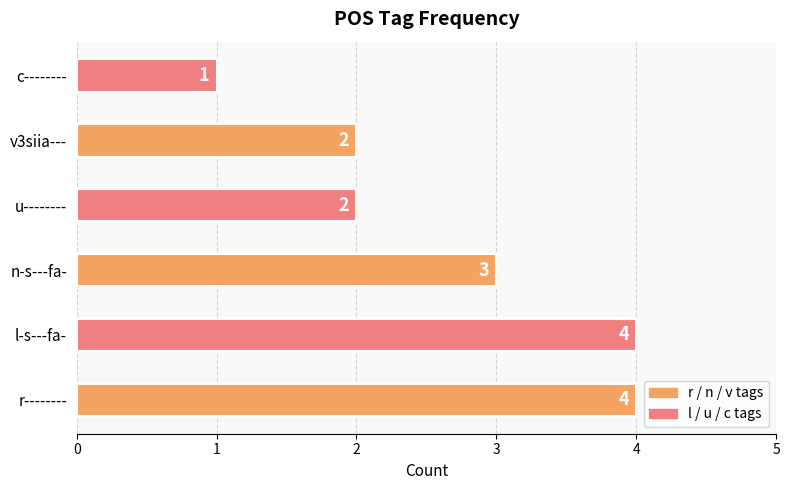

Between v3siia--- and r--------, which is larger?

r--------